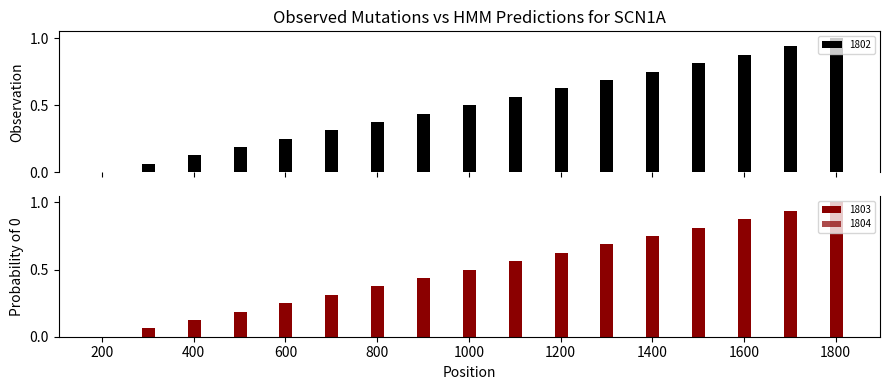

What is the sum of all 1802 values?

8.5